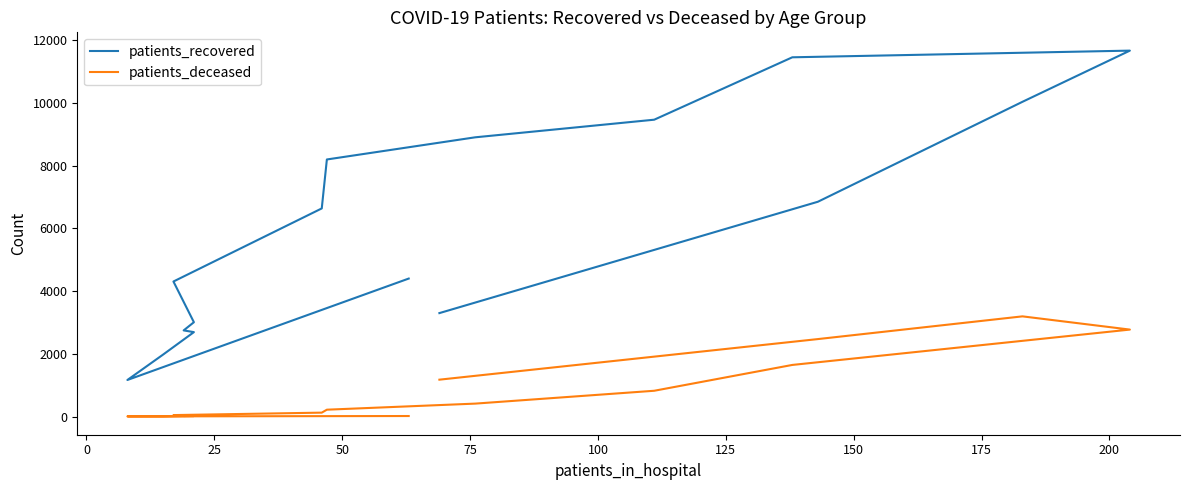

The patients_deceased series shows 564 at 15. True or false?

False